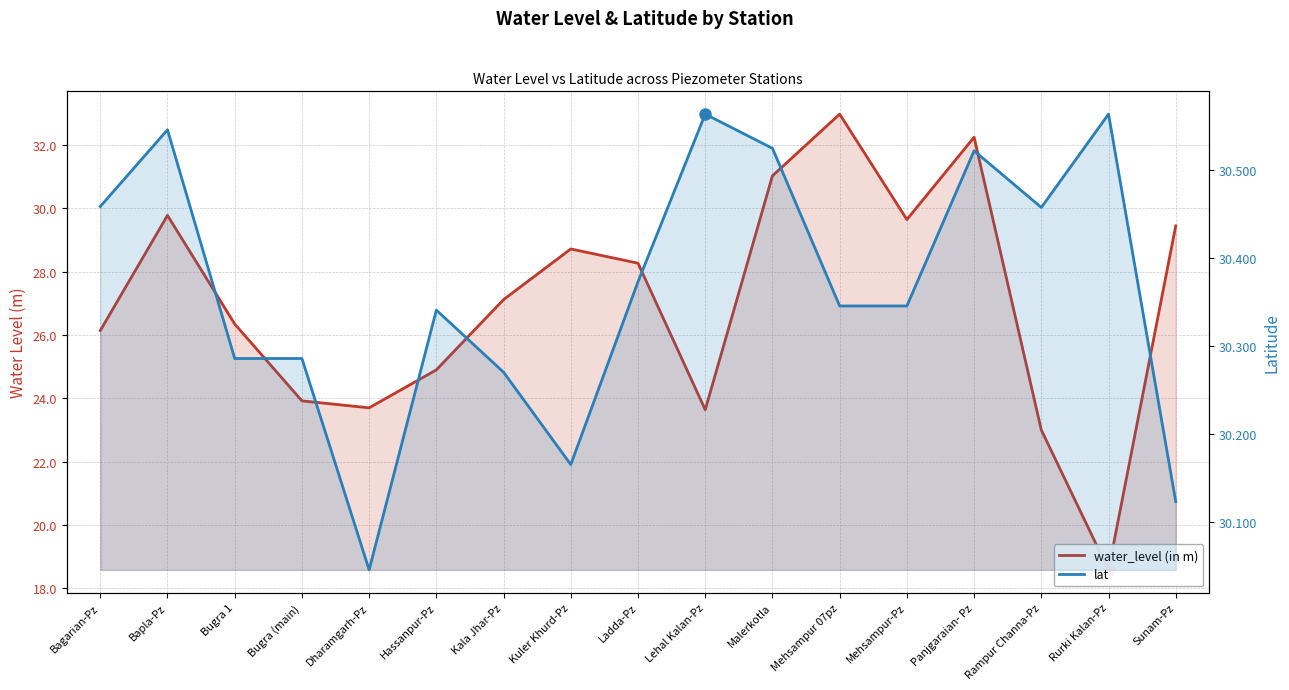

Does the chart have visible grid lines?

Yes